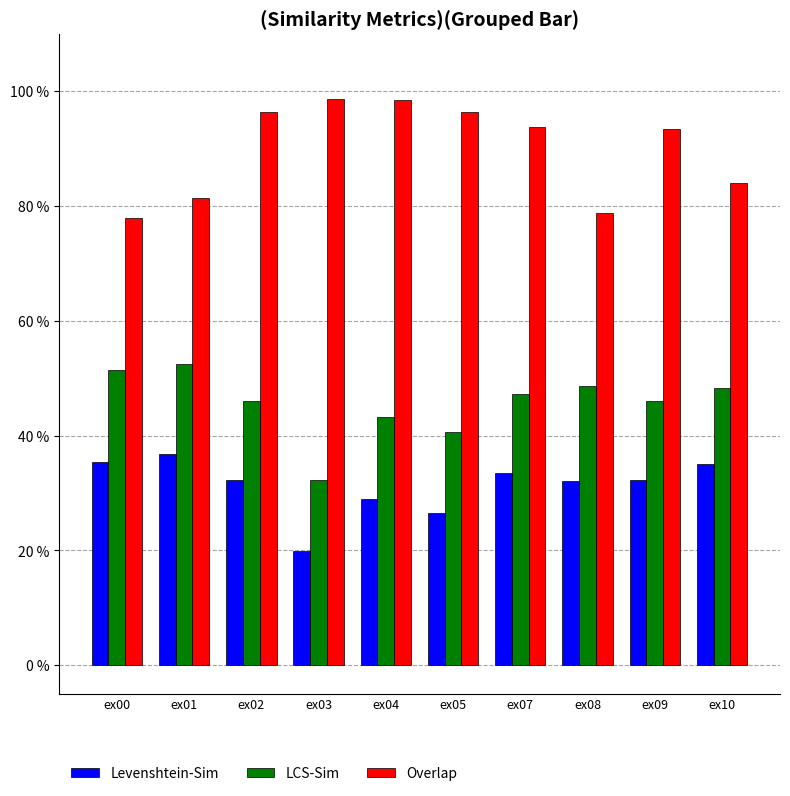

Is it true that LCS-Sim equals 0.3 at ex07?

False